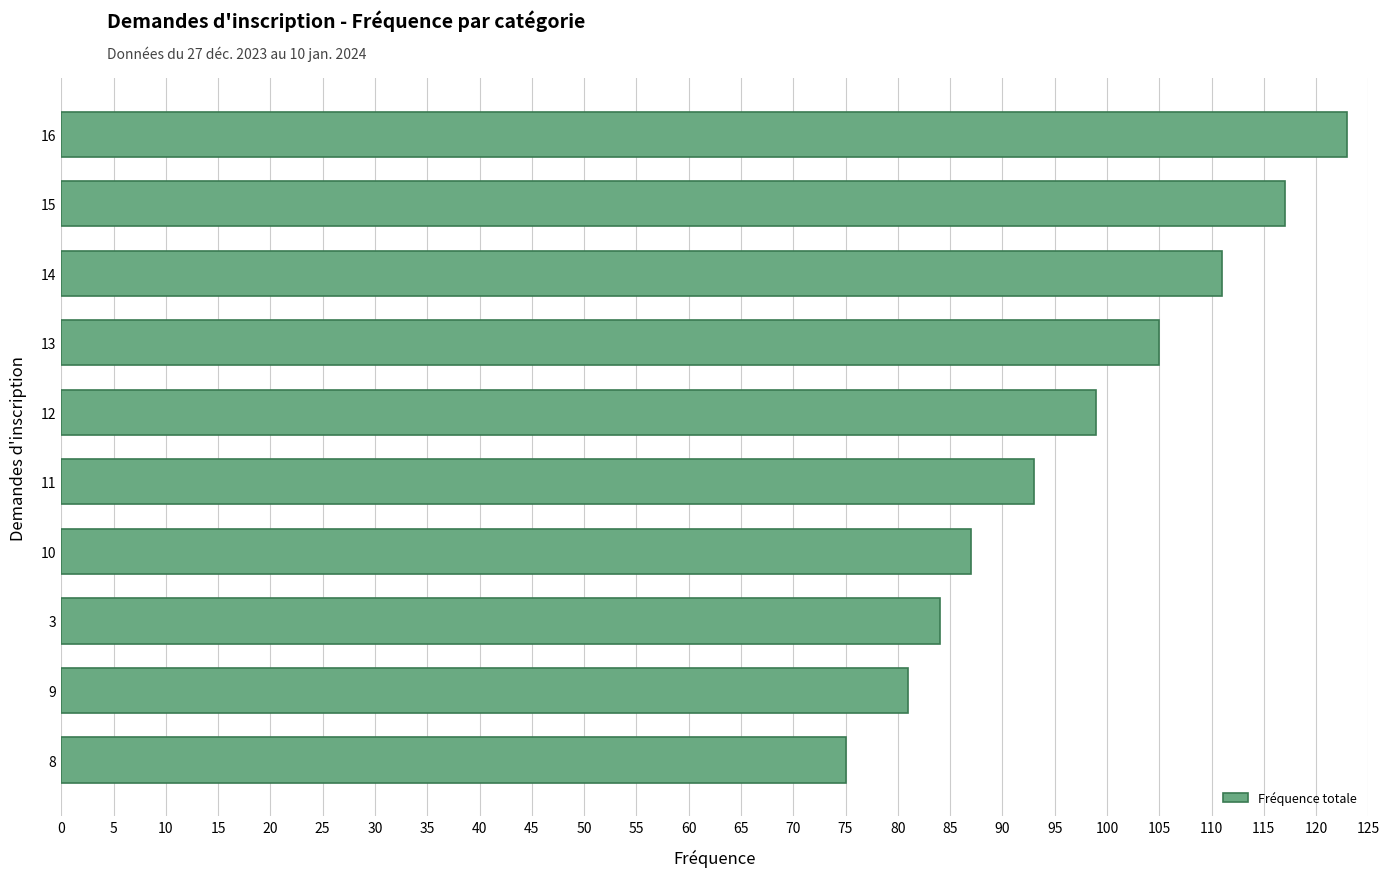

What is the difference between the maximum and minimum values?

48